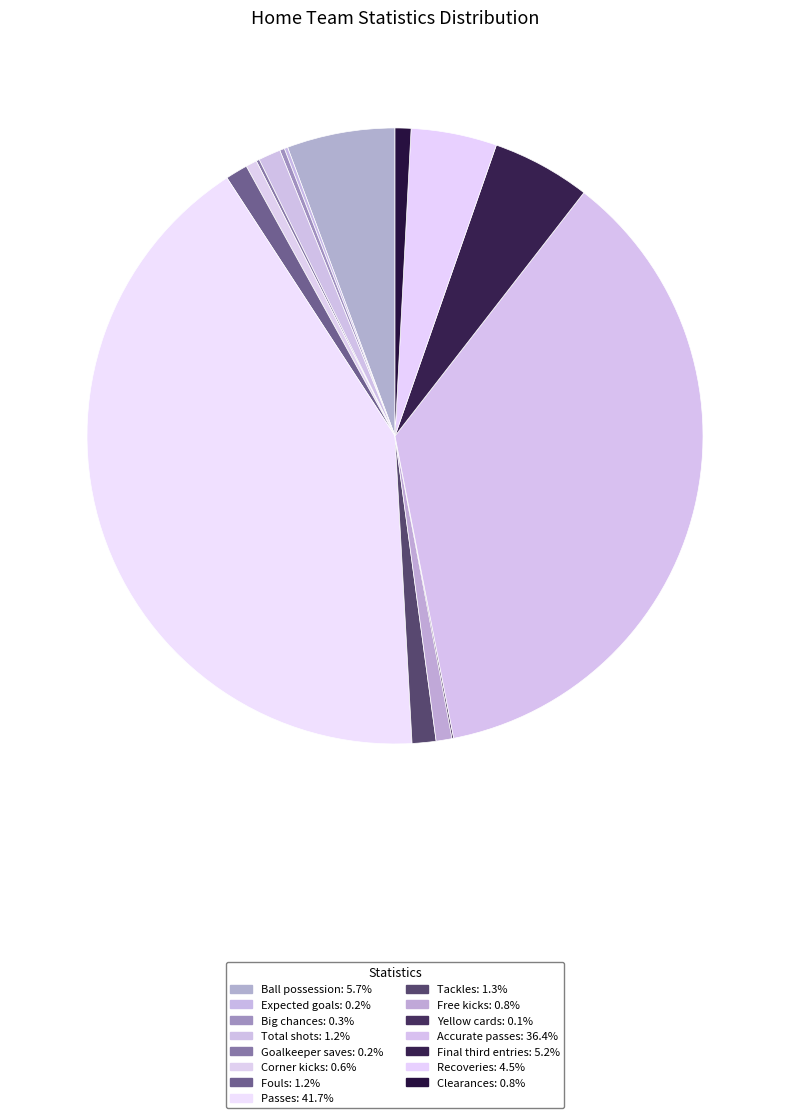

Count the number of slices in the pie.

15